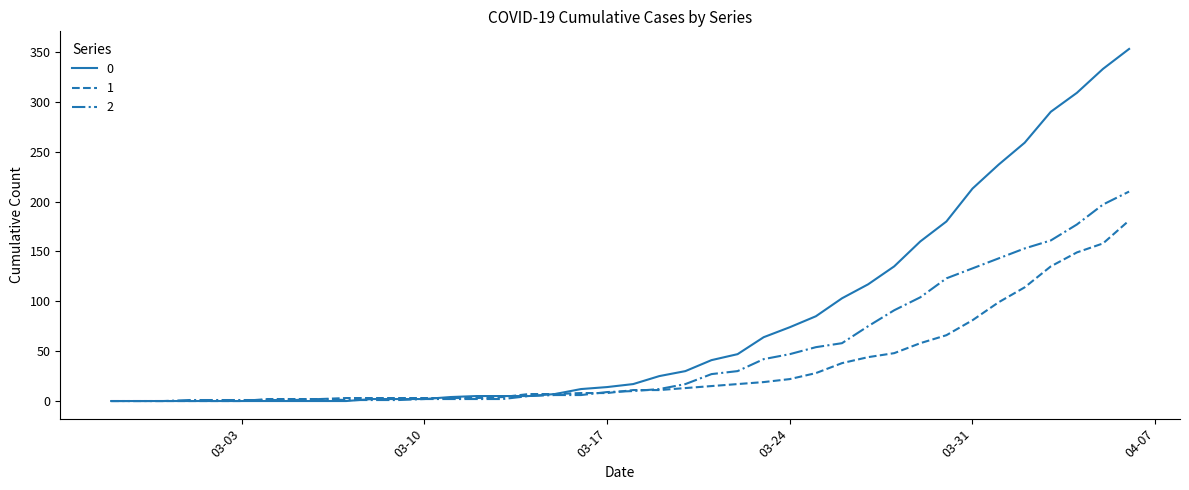

List the series in order of their overall mean, highest first.

0, 2, 1